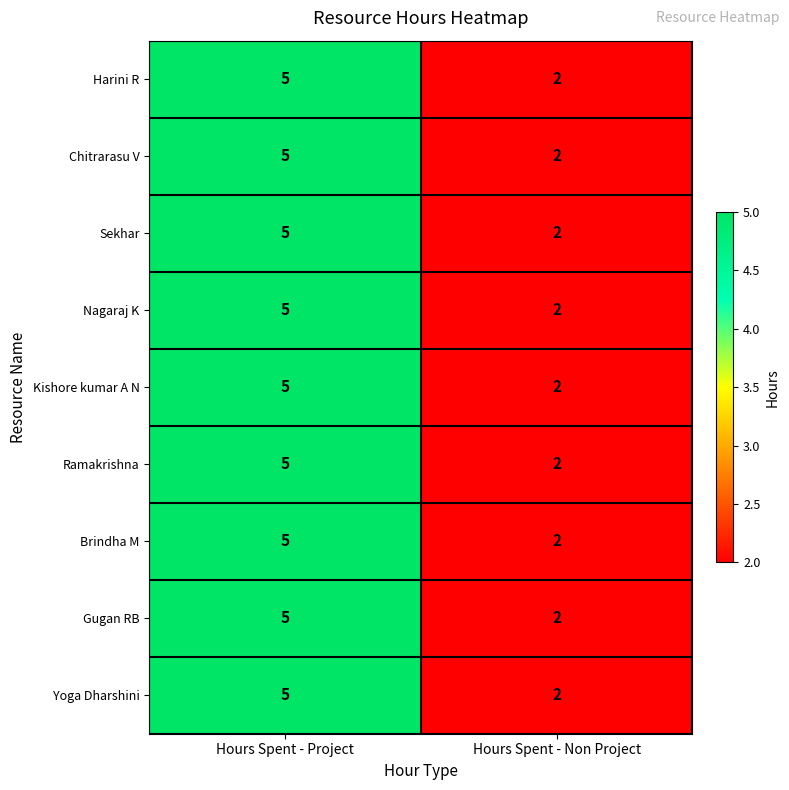

Reading left to right, list all the values displayed in this chart.

Harini R: Hours Spent - Project=5	Hours Spent - Non Project=2
Chitrarasu V: Hours Spent - Project=5	Hours Spent - Non Project=2
Sekhar: Hours Spent - Project=5	Hours Spent - Non Project=2
Nagaraj K: Hours Spent - Project=5	Hours Spent - Non Project=2
Kishore kumar A N: Hours Spent - Project=5	Hours Spent - Non Project=2
Ramakrishna: Hours Spent - Project=5	Hours Spent - Non Project=2
Brindha M: Hours Spent - Project=5	Hours Spent - Non Project=2
Gugan RB: Hours Spent - Project=5	Hours Spent - Non Project=2
Yoga Dharshini: Hours Spent - Project=5	Hours Spent - Non Project=2